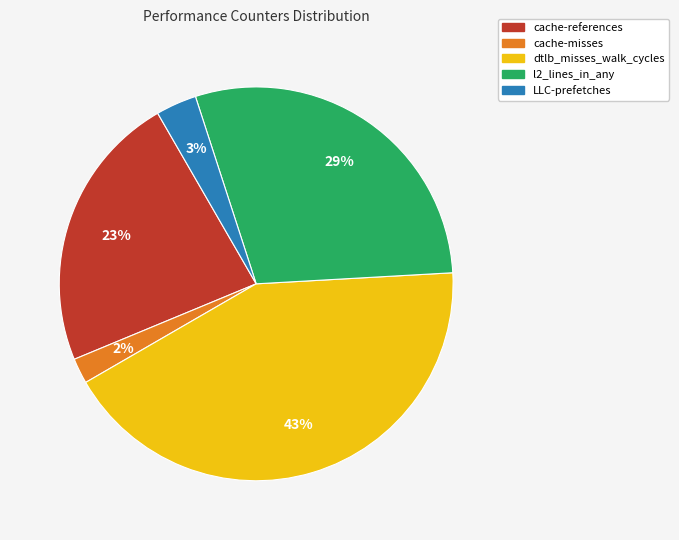

Do cache-misses and cache-references together represent more than half of the pie?

No